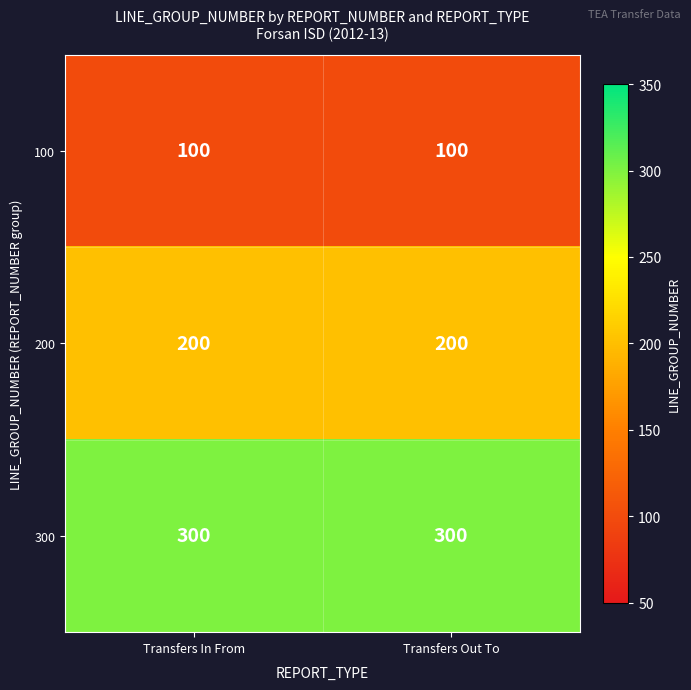

Is it true that 200 equals 133 at Transfers In From?

False